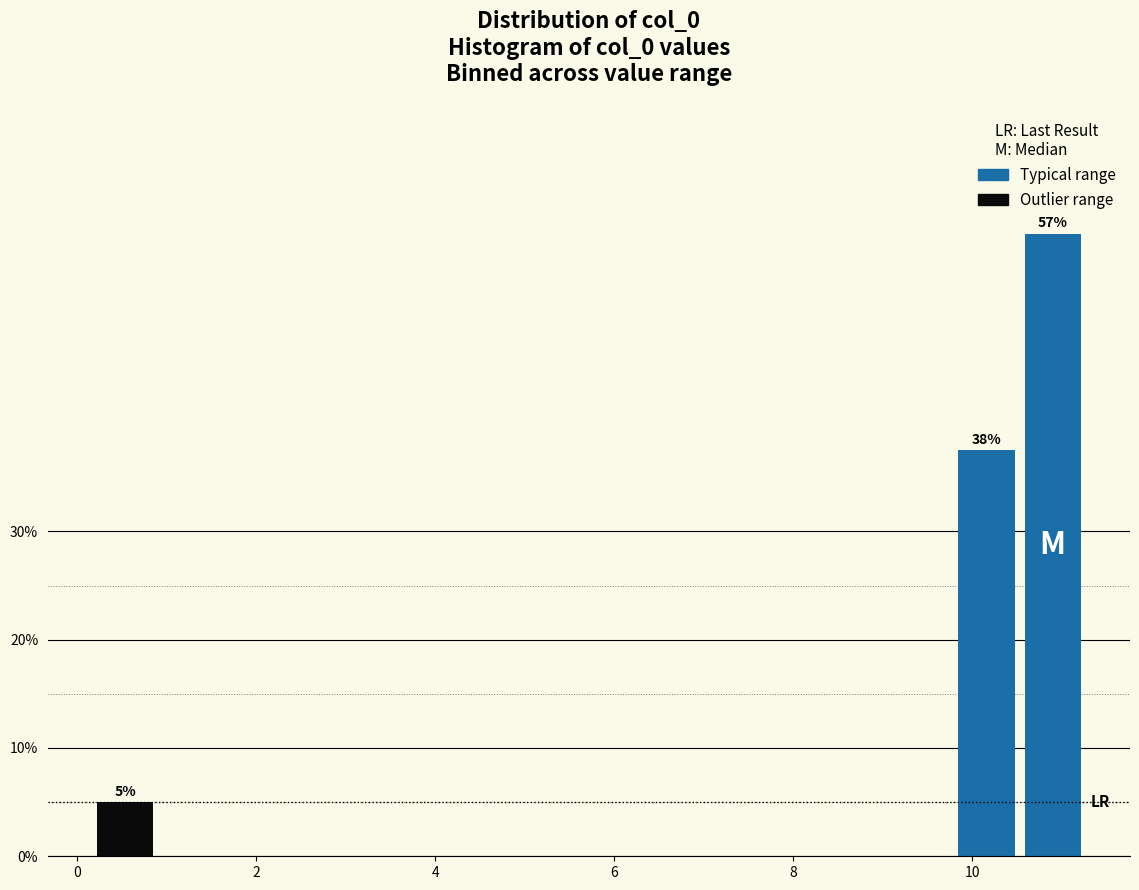

Read against the x-axis, roughly where is the centre of the tallest bar?

10.8